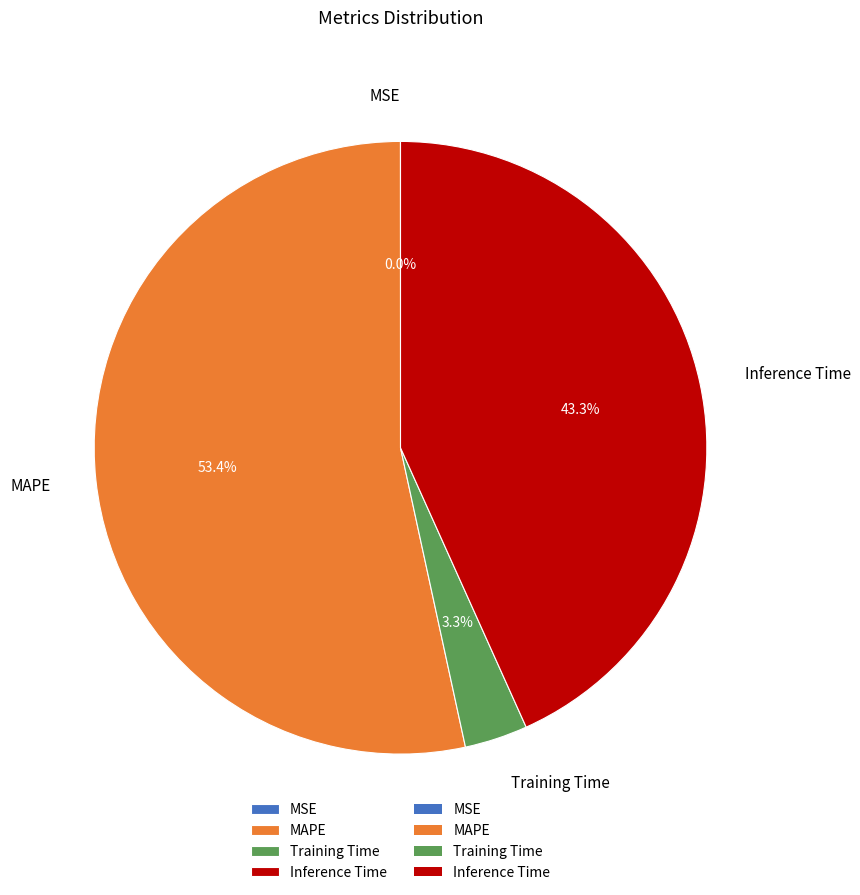

Which category accounts for the majority?

MAPE